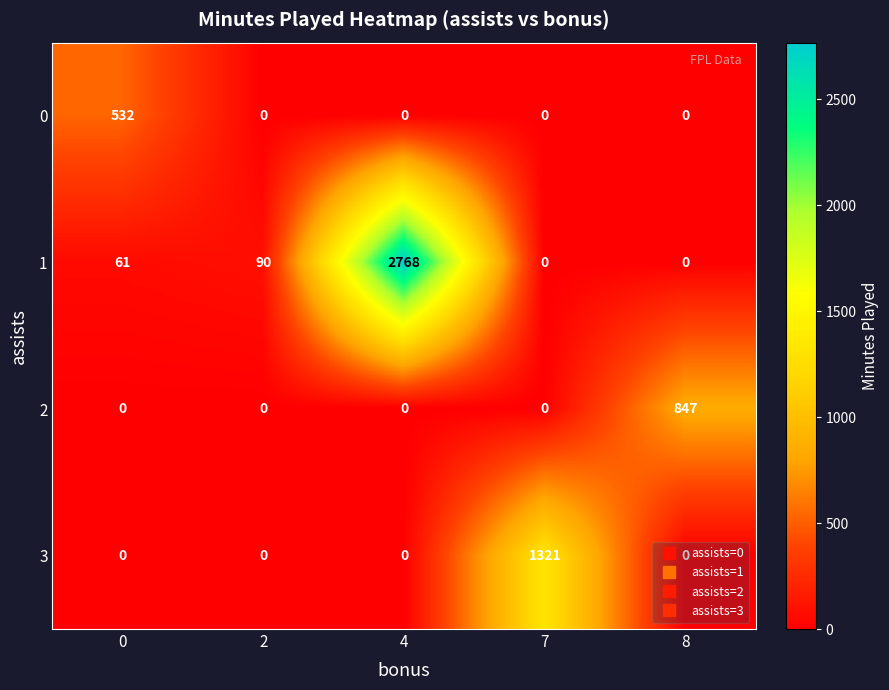

List the series in order of their peak value, highest first.

1, 3, 2, 0